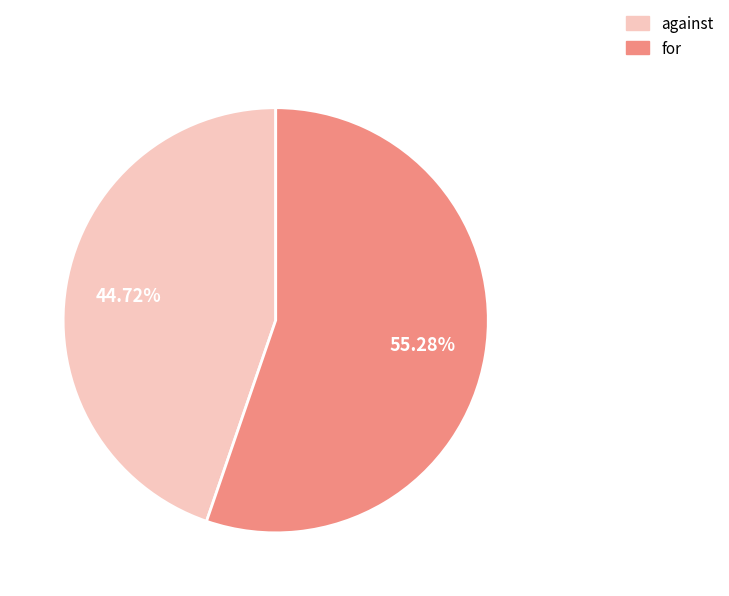

To the nearest percent, what portion does against represent?

45%